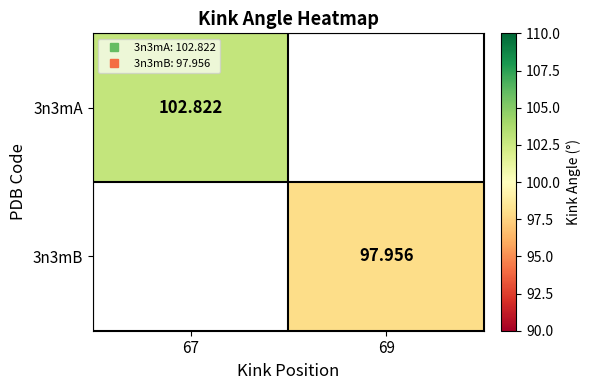

Is it true that 3n3mB equals 53.7 at 69?

False